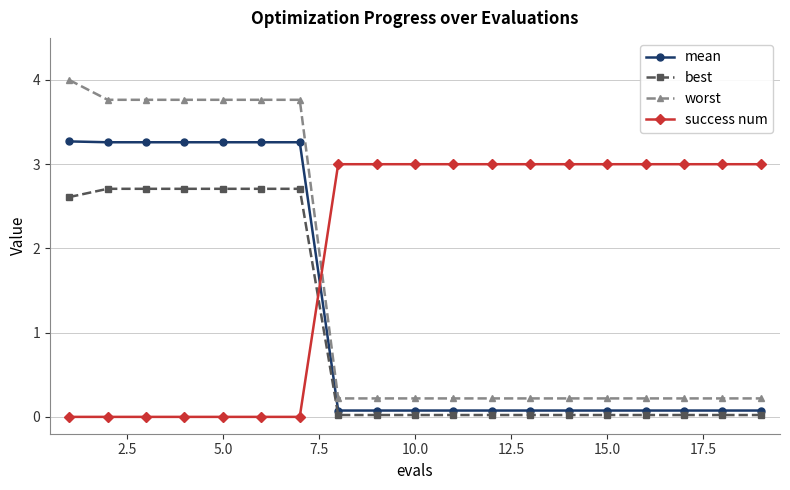

How many categories are shown in the chart?

19